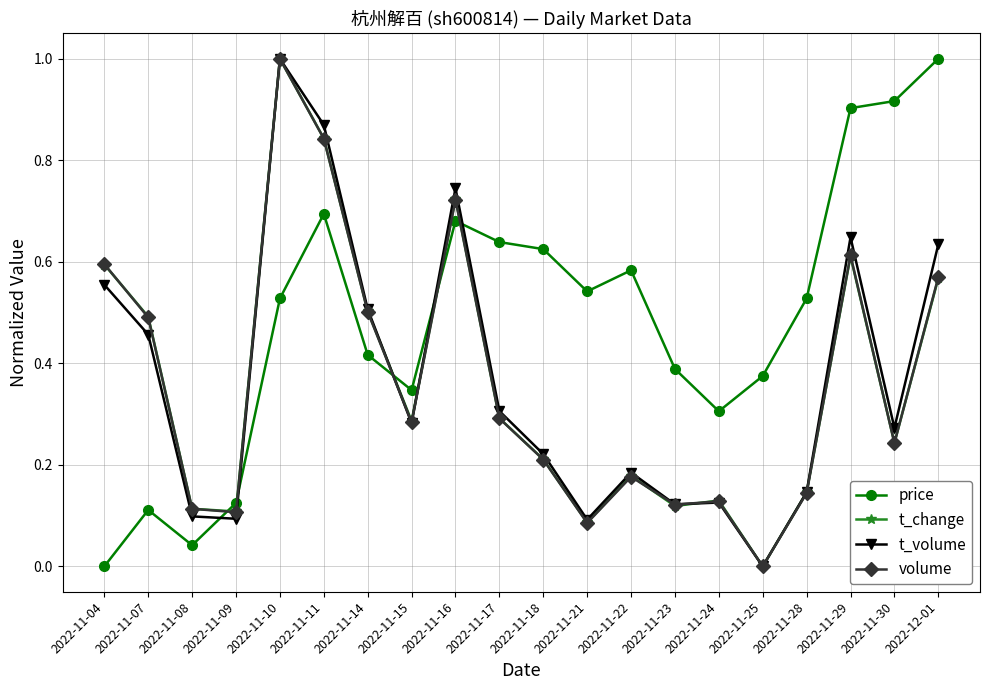

At which label is t_change closest to 0?

2022-11-25